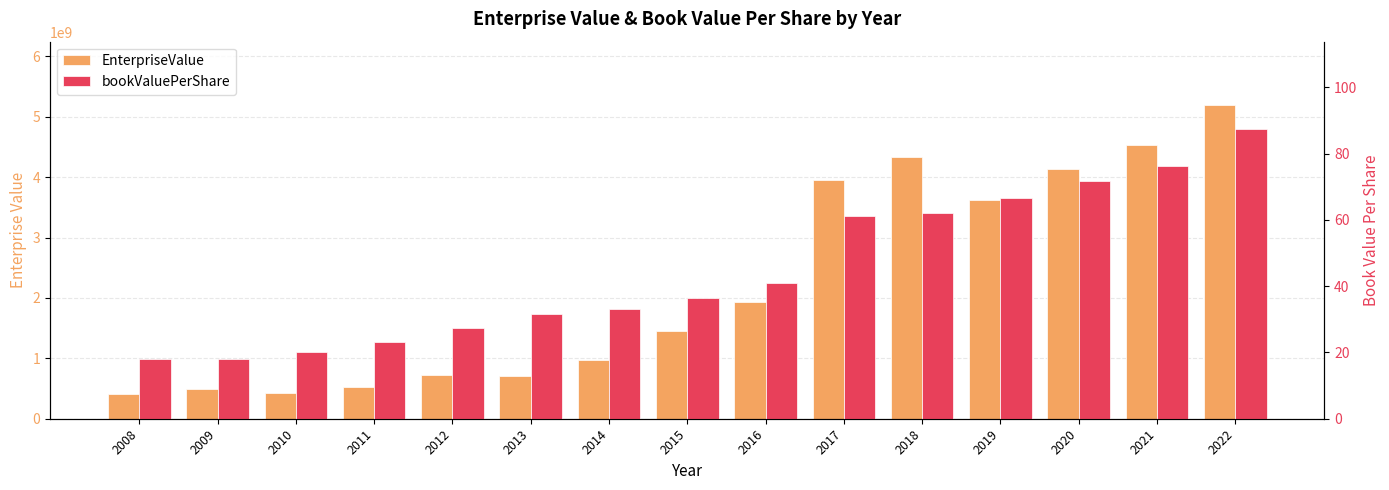

True or false: EnterpriseValue has a value of 5203311640.0 at 2022.

True